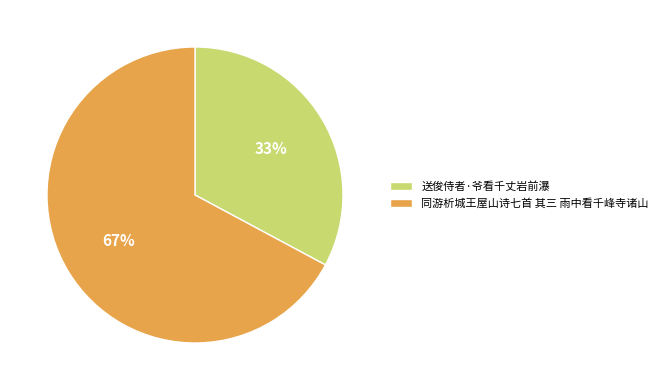

Which category has the biggest portion of the pie?

同游析城王屋山诗七首 其三 雨中看千峰寺诸山